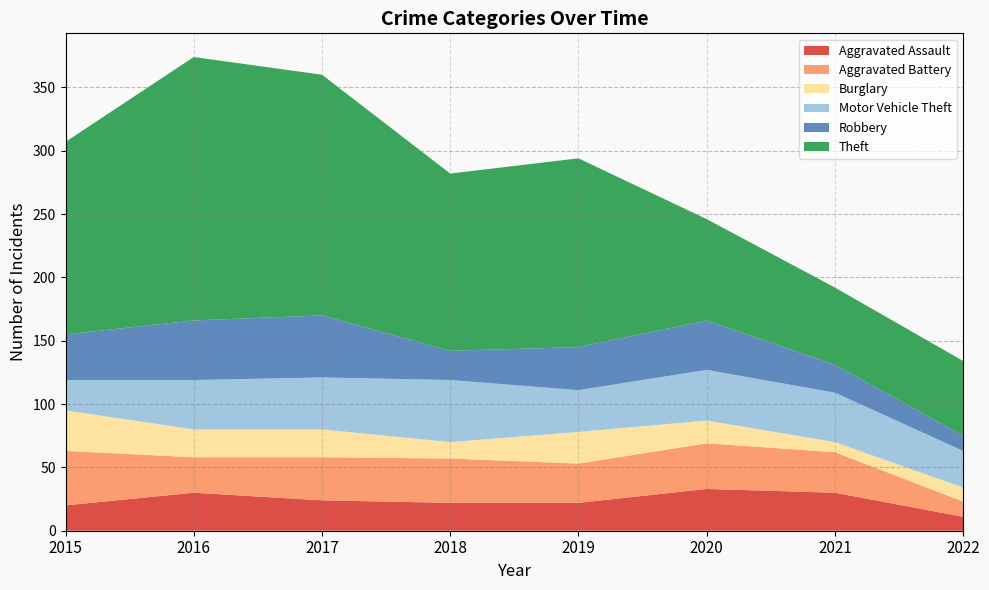

Reading left to right, extract all data points from this chart.

Aggravated Assault: 20	30	24	22	22	33	30	11
Aggravated Battery: 43	28	34	35	31	36	32	12
Burglary: 32	22	22	13	25	18	8	11
Motor Vehicle Theft: 24	39	41	49	33	40	39	29
Robbery: 36	47	49	23	34	39	22	12
Theft: 152	208	190	140	149	80	61	59